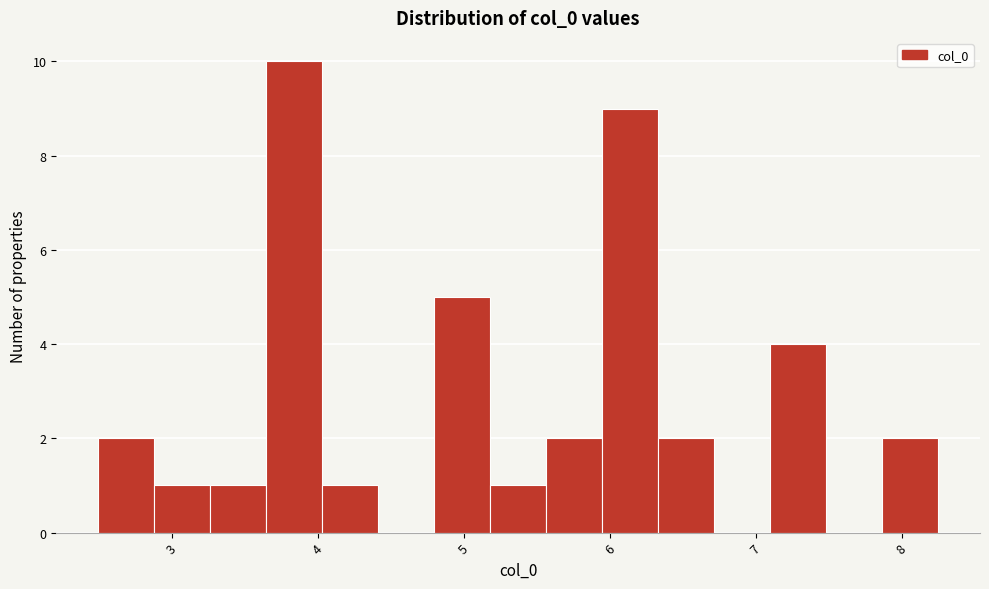

Around what value on the x-axis is the tallest bar? Give the approximate position of its centre, as read against the axis.

3.8